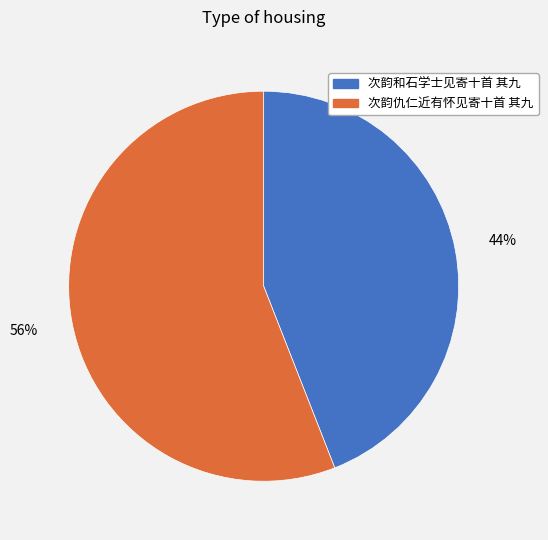

What is the largest slice in the pie chart?

次韵仇仁近有怀见寄十首 其九